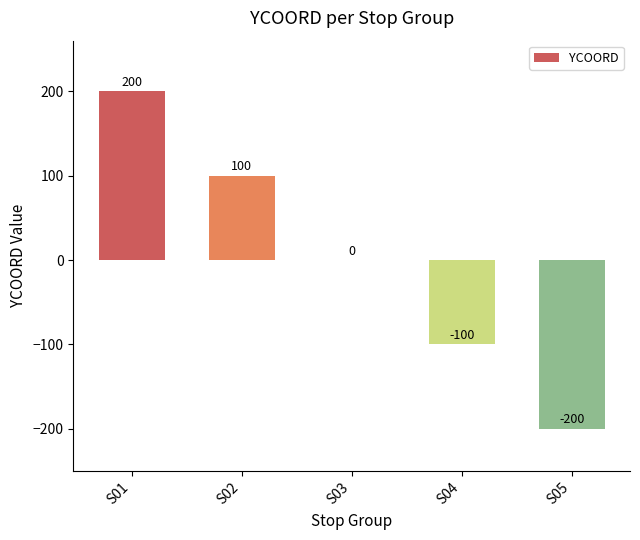

Reading left to right, what are all the values shown in this chart?

200	100	0	-100	-200